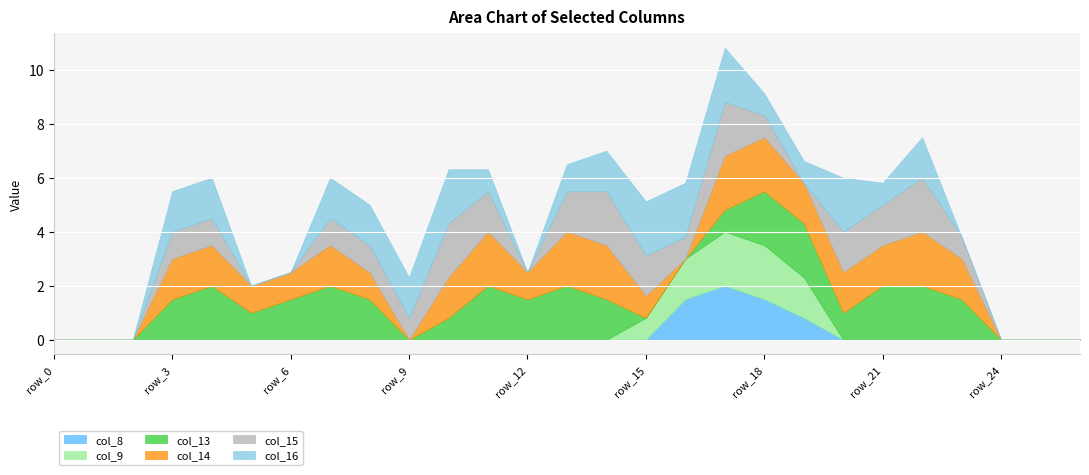

What is the maximum value for col_8?

2.0